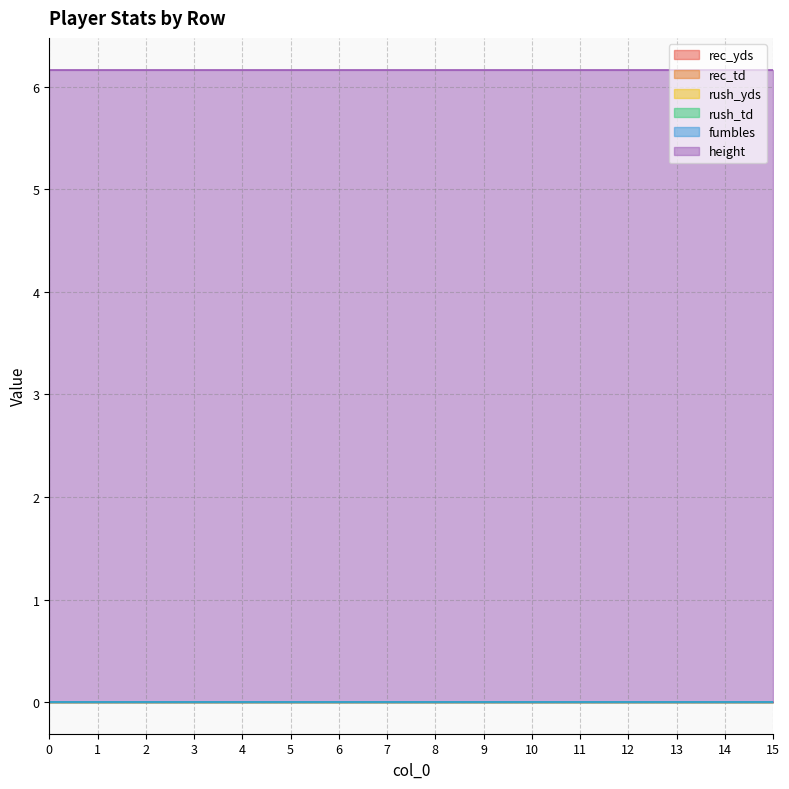

Reading left to right, extract all data points from this chart.

rec_yds: 0.0	0.0	0.0	0.0	0.0	0.0	0.0	0.0	0.0	0.0	0.0	0.0	0.0	0.0	0.0	0.0
rec_td: 0.0	0.0	0.0	0.0	0.0	0.0	0.0	0.0	0.0	0.0	0.0	0.0	0.0	0.0	0.0	0.0
rush_yds: 0.0	0.0	0.0	0.0	0.0	0.0	0.0	0.0	0.0	0.0	0.0	0.0	0.0	0.0	0.0	0.0
rush_td: 0.0	0.0	0.0	0.0	0.0	0.0	0.0	0.0	0.0	0.0	0.0	0.0	0.0	0.0	0.0	0.0
fumbles: 0.0	0.0	0.0	0.0	0.0	0.0	0.0	0.0	0.0	0.0	0.0	0.0	0.0	0.0	0.0	0.0
height: 6.2	6.2	6.2	6.2	6.2	6.2	6.2	6.2	6.2	6.2	6.2	6.2	6.2	6.2	6.2	6.2